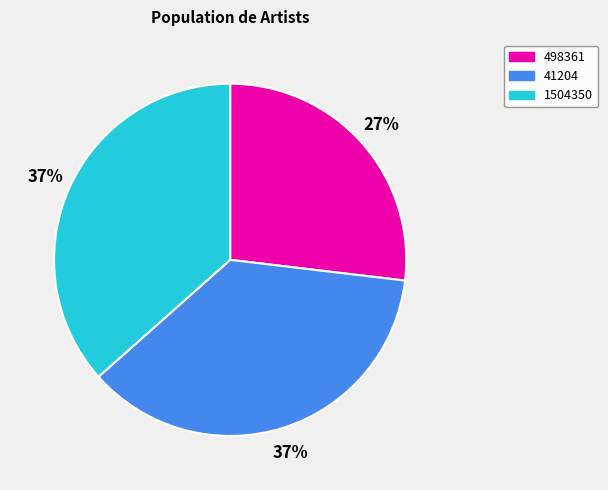

Does 498361 account for over 50% of the chart?

No